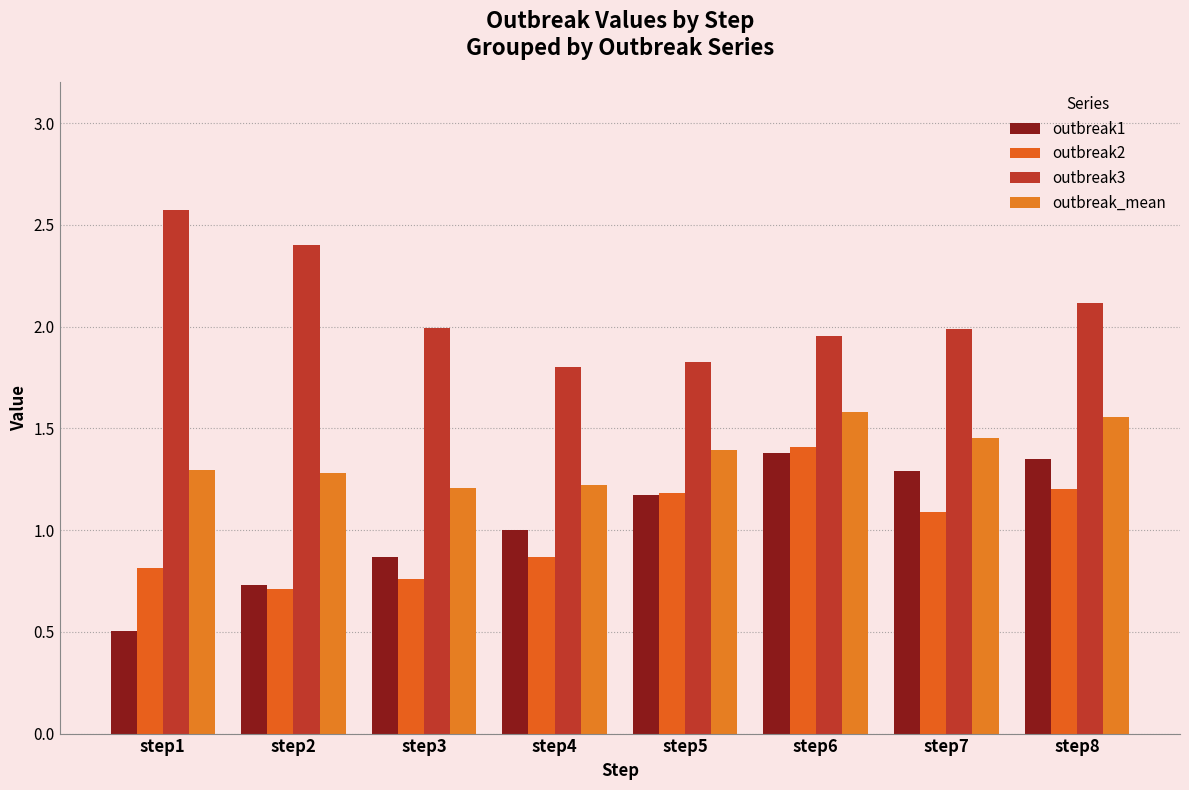

What is the average value of the outbreak1 series?

1.0